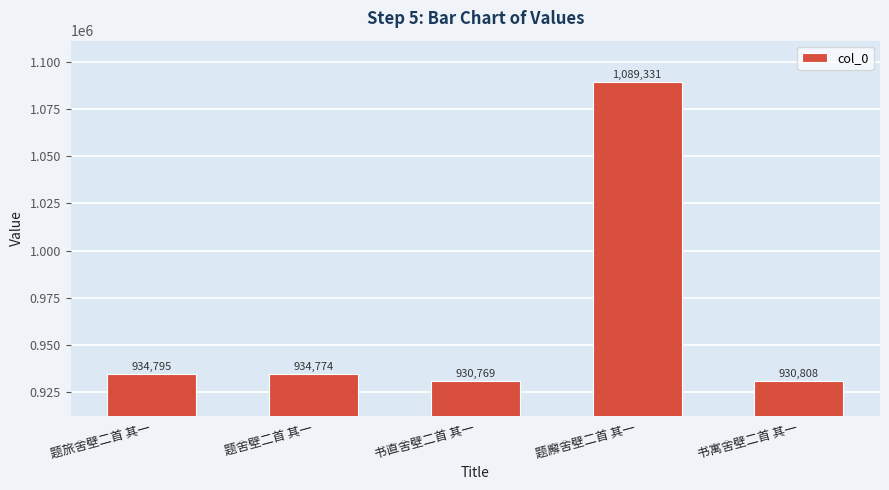

What is the difference between the maximum and minimum values?

158562